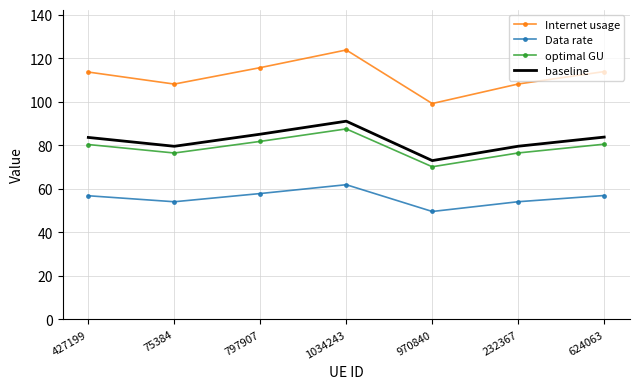

Is the value of Internet usage at 427199 greater than the value of optimal GU at 75384?

Yes